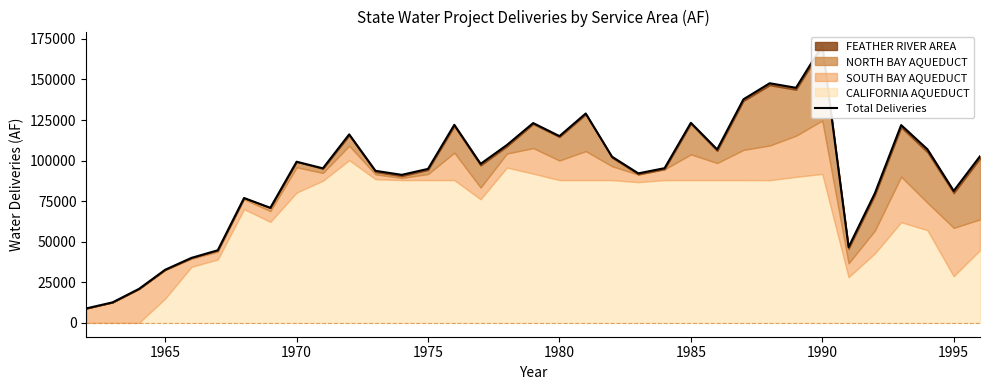

Is it true that the value at 22 is 165687?

False